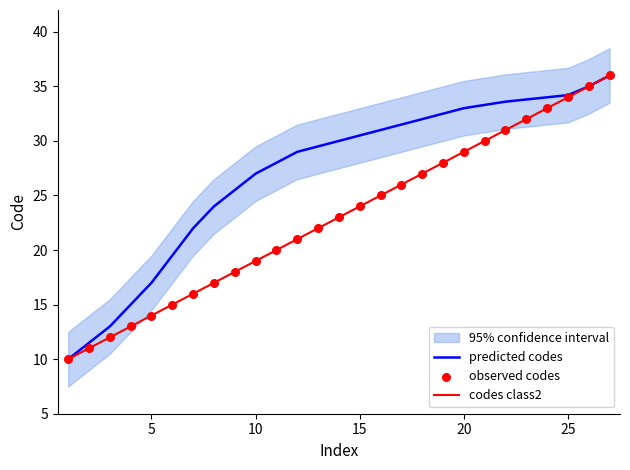

True or false: predicted codes has a value of 34.2 at 25.

True